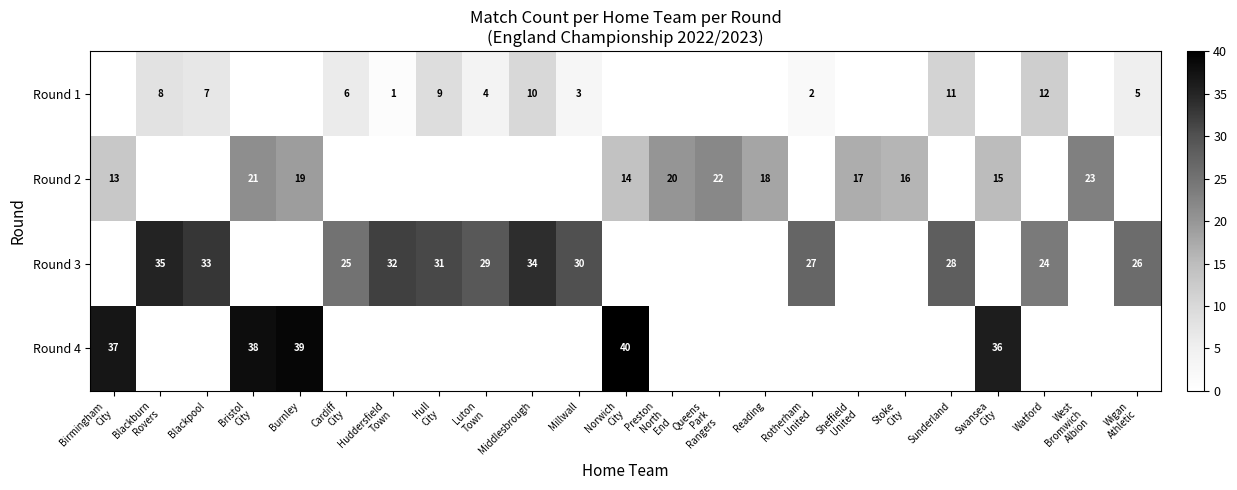

List the series in order of their peak value, highest first.

Round 4, Round 3, Round 2, Round 1